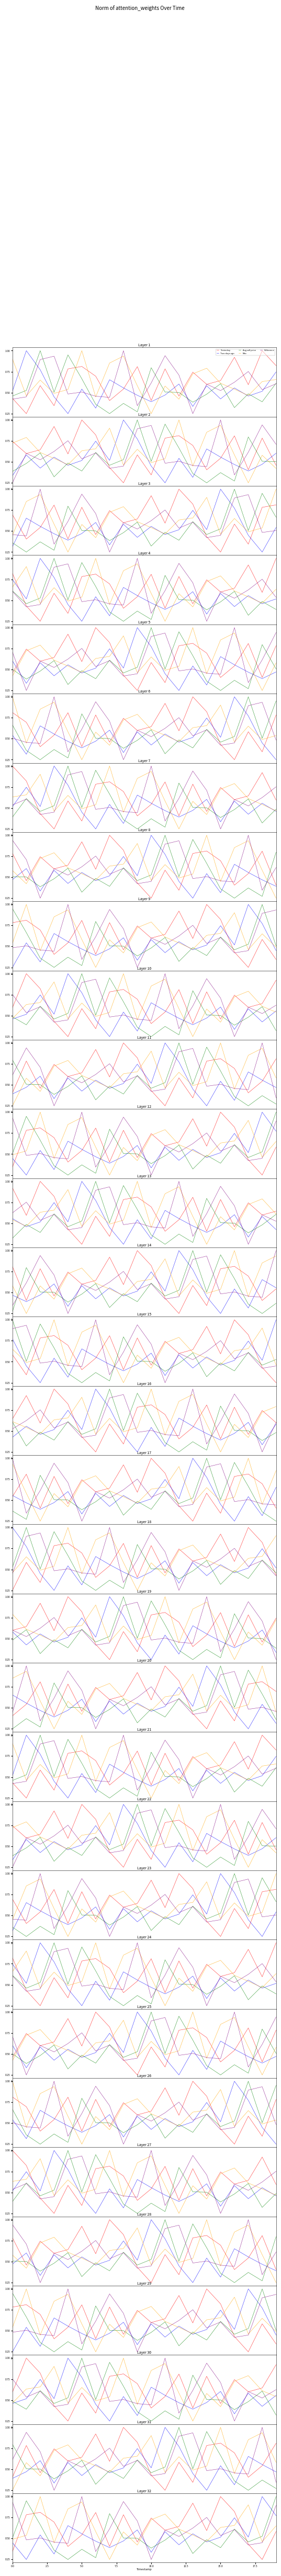

What is the difference between the second highest and minimum values in the Max series?

0.7